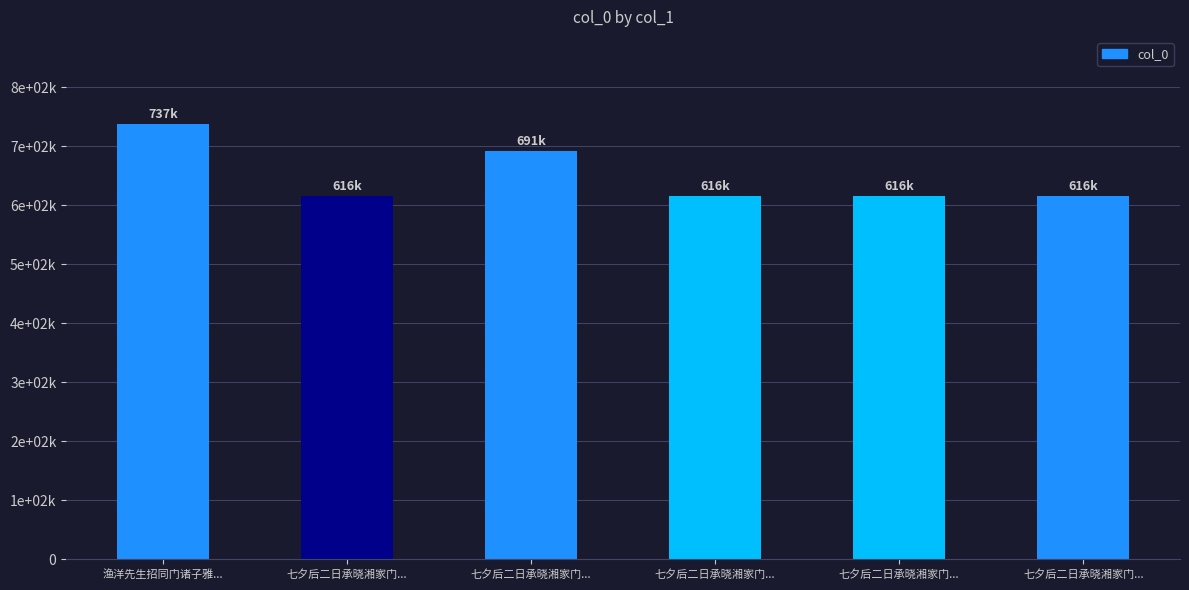

Which category has the lowest value across all series?

七夕后二日承晓湘家门侄自东官携同门诸子佳什见寄因答四韵 其一